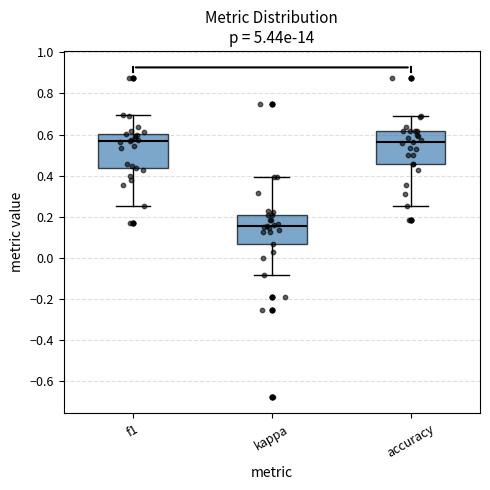

Reading left to right, read every box against the y-axis: the position of its median line, the range the box covers, and the ends of its whiskers. The values are not printed on the chart, so give them approximately, as read against the axis.

f1: median 0.56, box 0.44 to 0.60, whiskers 0.26 to 0.70
kappa: median 0.16, box 0.06 to 0.22, whiskers -0.08 to 0.40
accuracy: median 0.56, box 0.46 to 0.62, whiskers 0.26 to 0.70